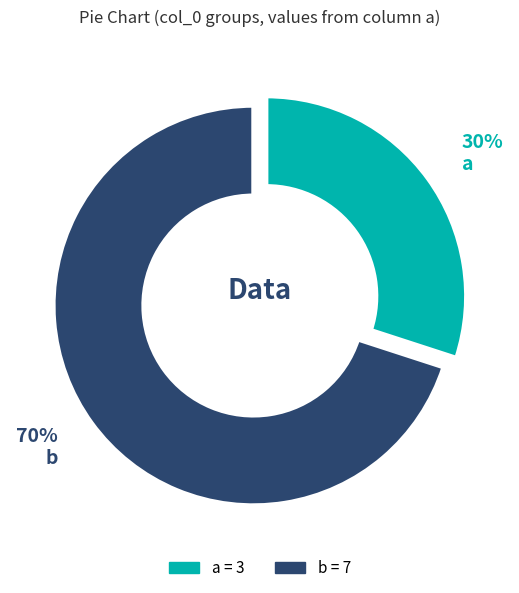

To the nearest percent, what is the difference between the largest and smallest slice percentages?

40%